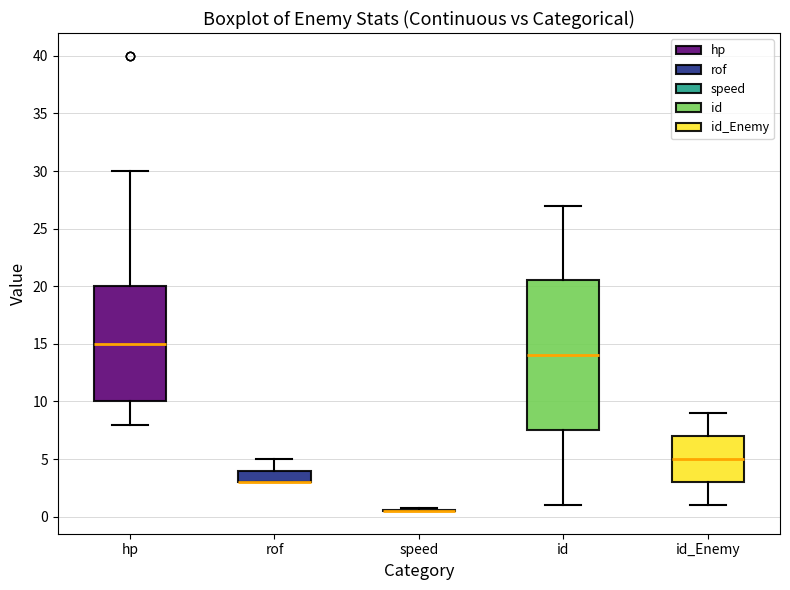

Which box is the tallest, from its lower edge to its upper edge?

id